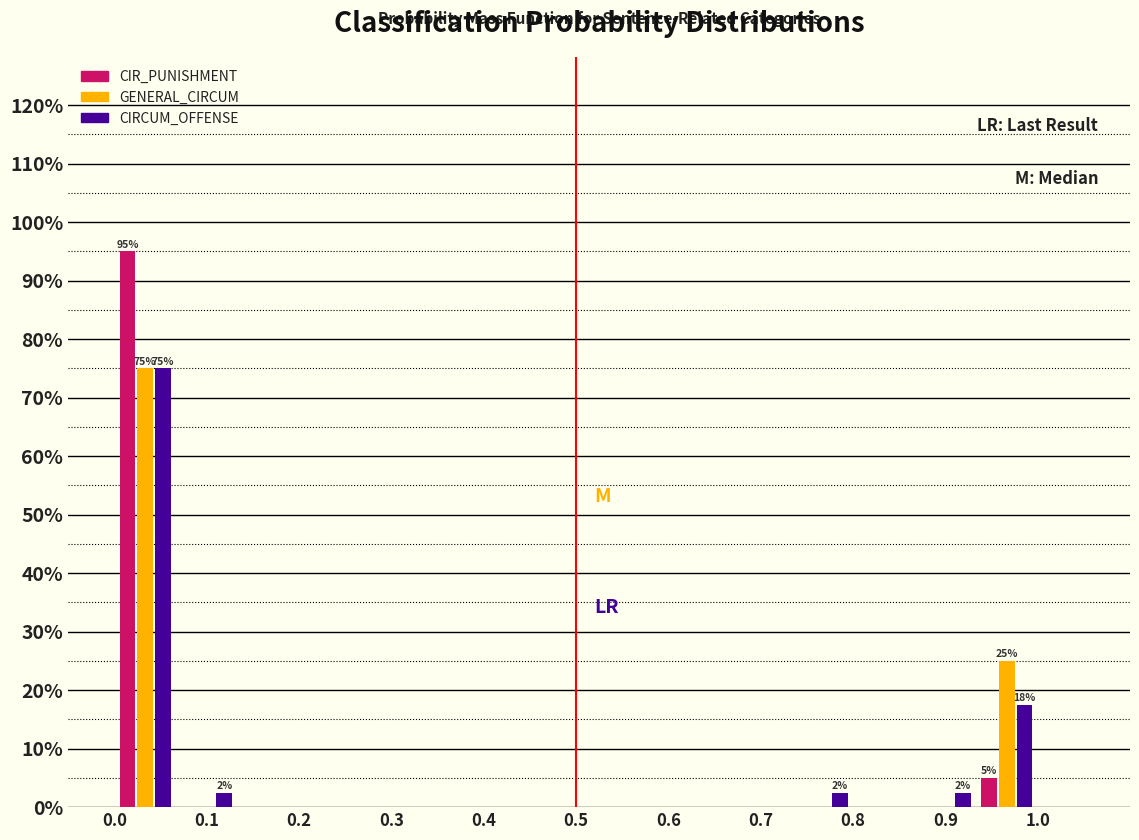

In the GENERAL_CIRCUM series, which range on the x-axis has the tallest bar?

0.00 to 0.07